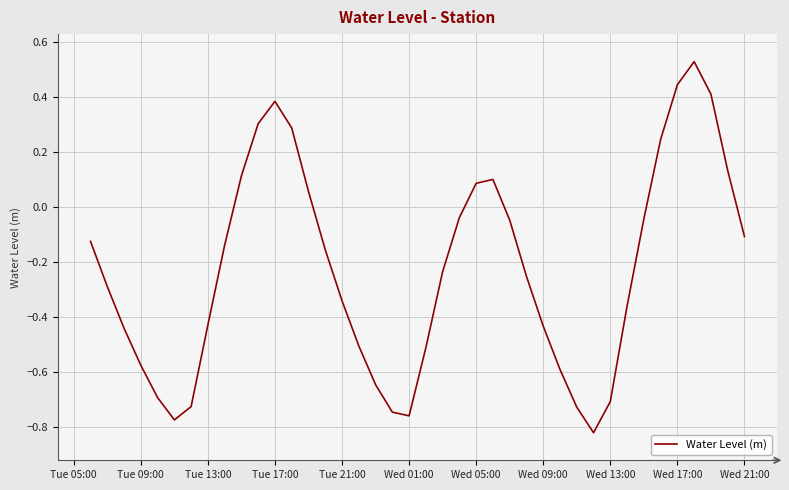

How many values are below 0?

28